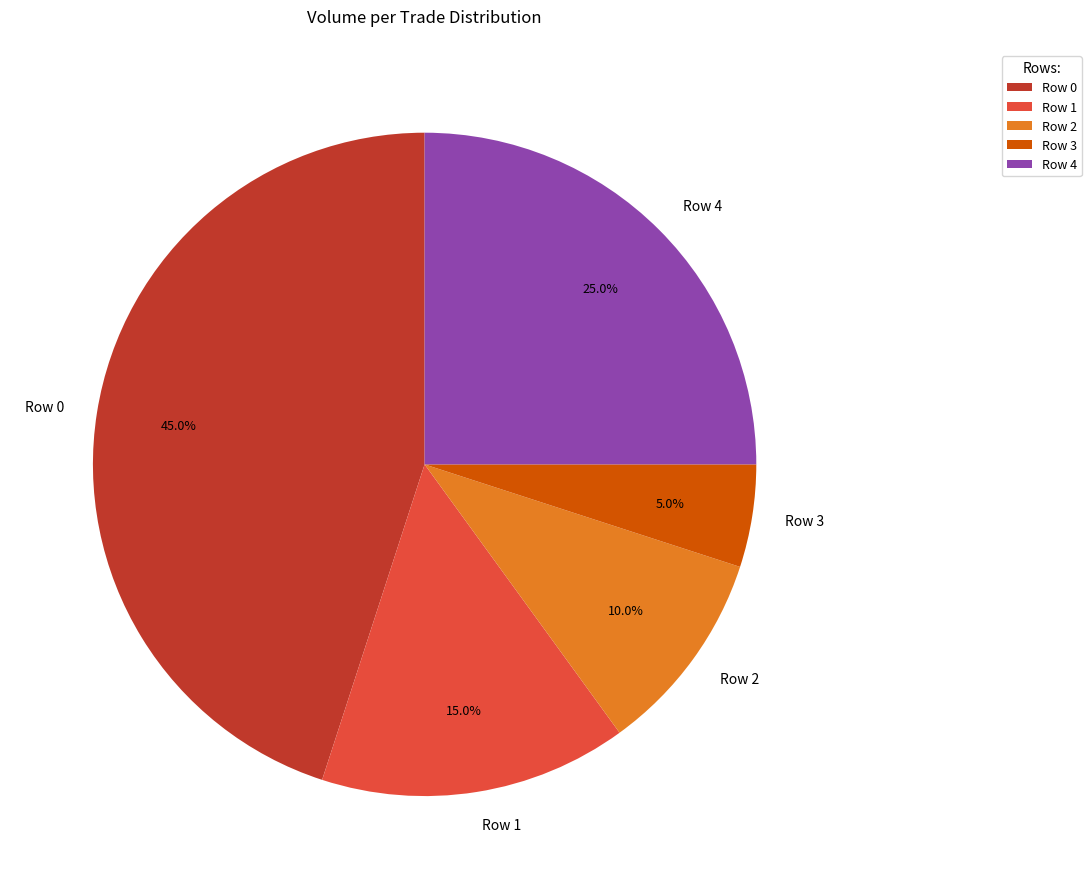

Does Row 1 represent more than half of the total?

No